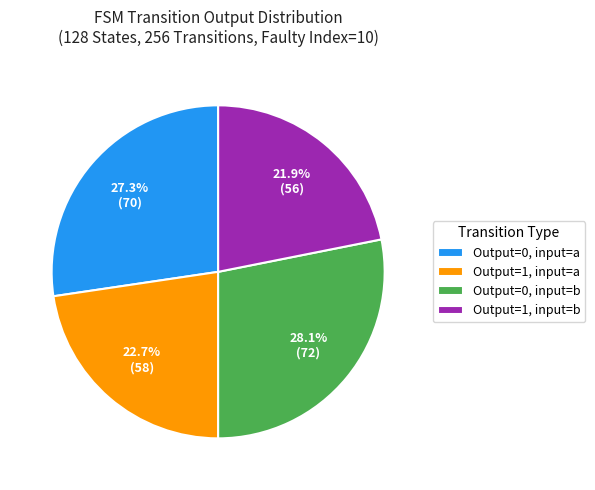

How many segments does this pie chart have?

4